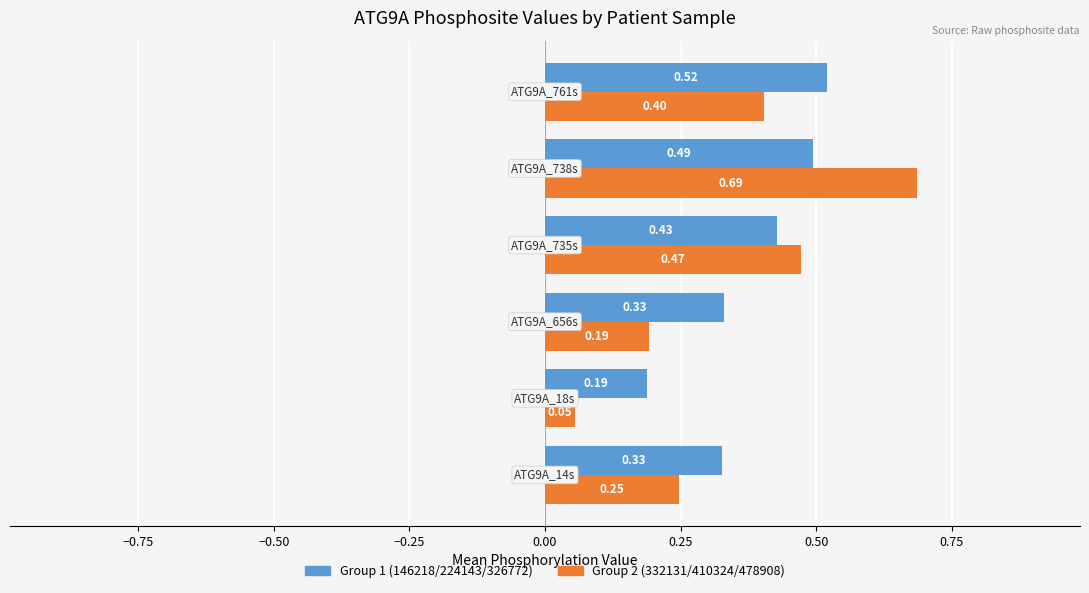

Which series has the largest range (max minus min)?

Group 2 (332131/410324/478908)